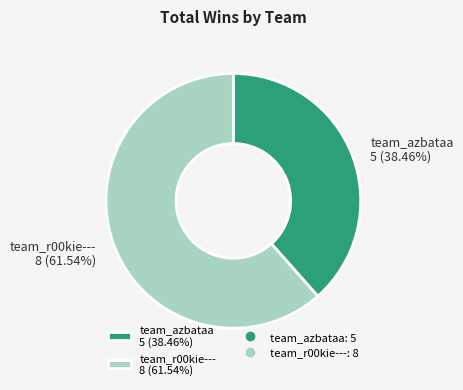

What percentage is NOT represented by team_azbataa?

61.5%